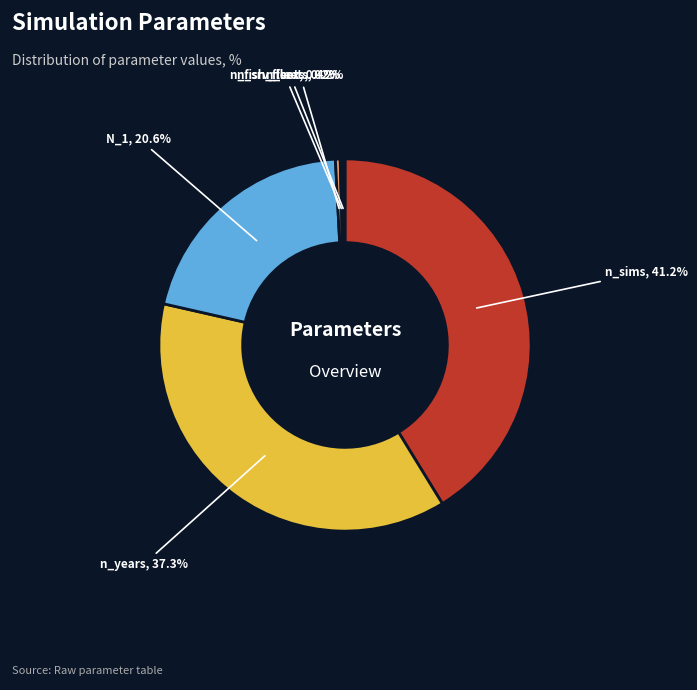

True or false: n_sims accounts for 41% of the total.

True